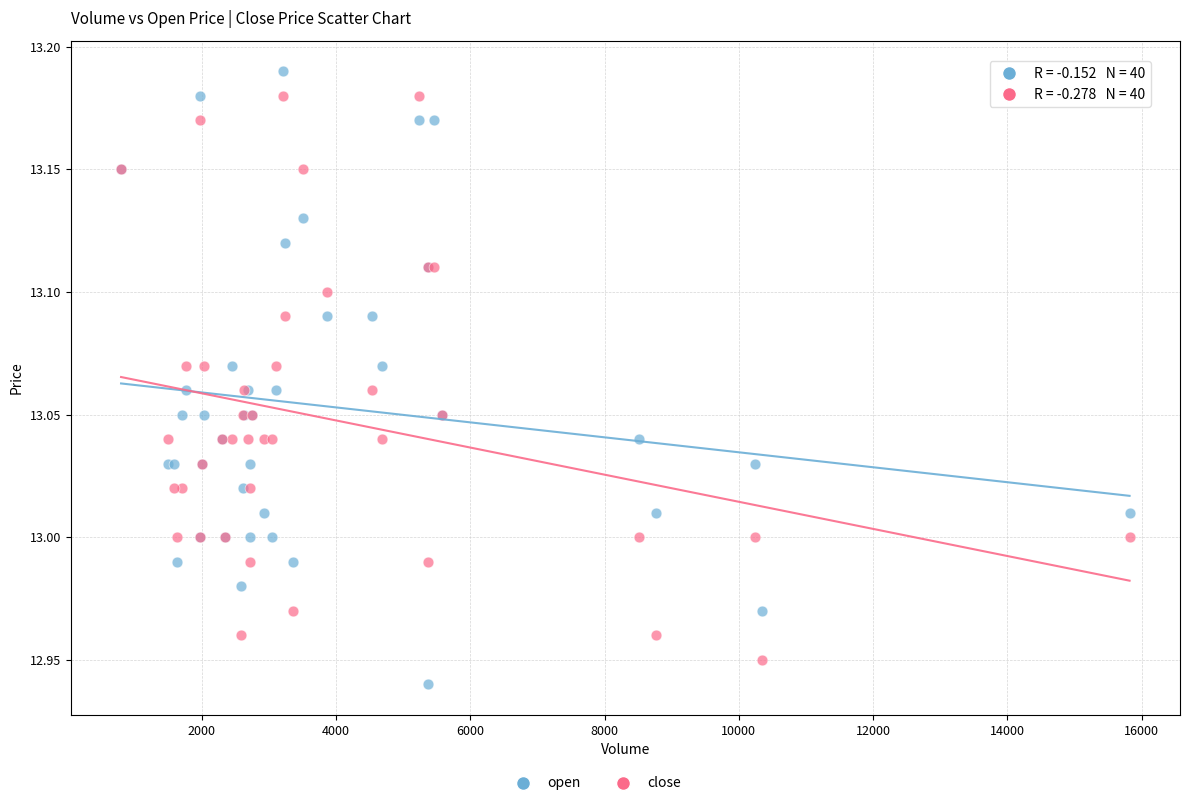

Which series reaches the maximum Y coordinate?

open